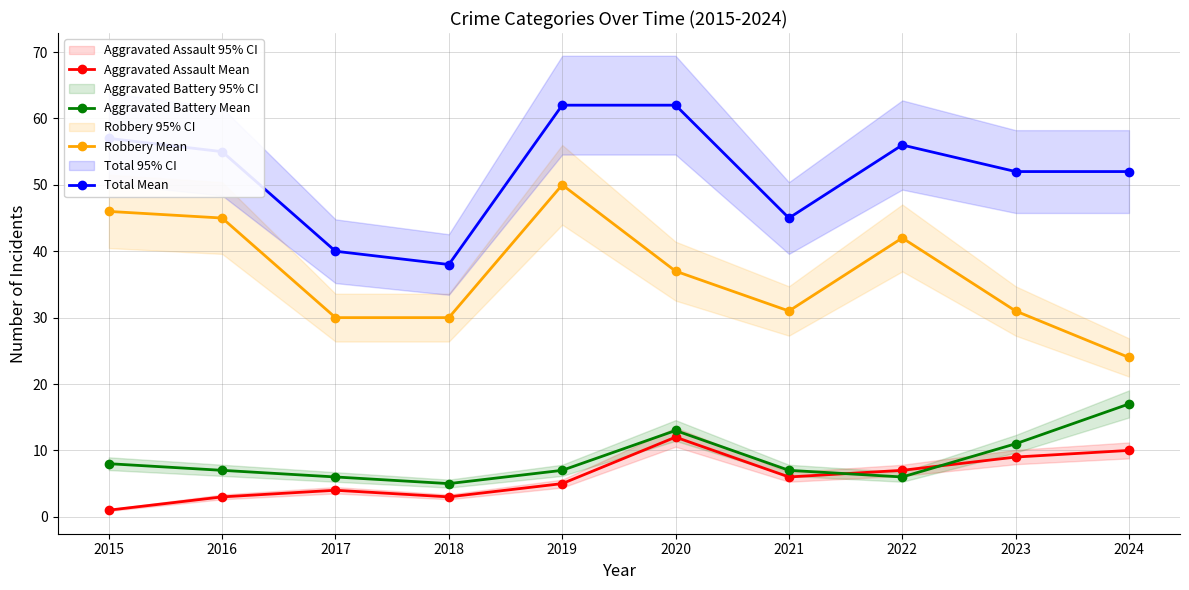

At 2015, list the series in order from largest to smallest.

Total Mean, Robbery Mean, Aggravated Battery Mean, Aggravated Assault Mean